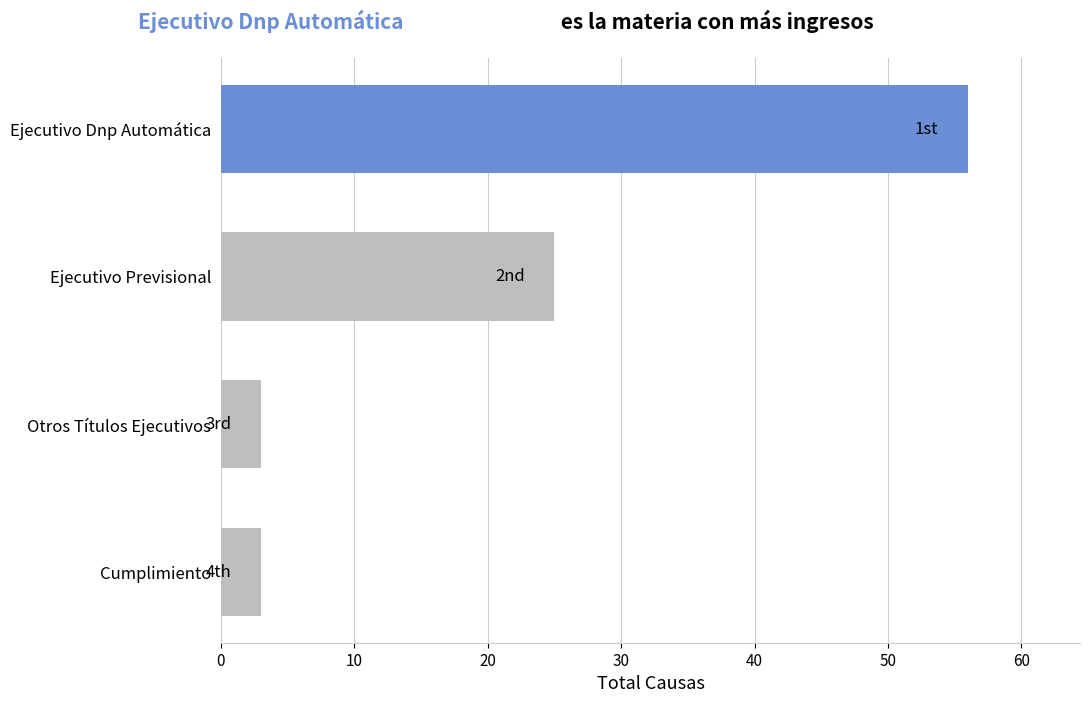

What is the difference between the second highest and second lowest values?

22